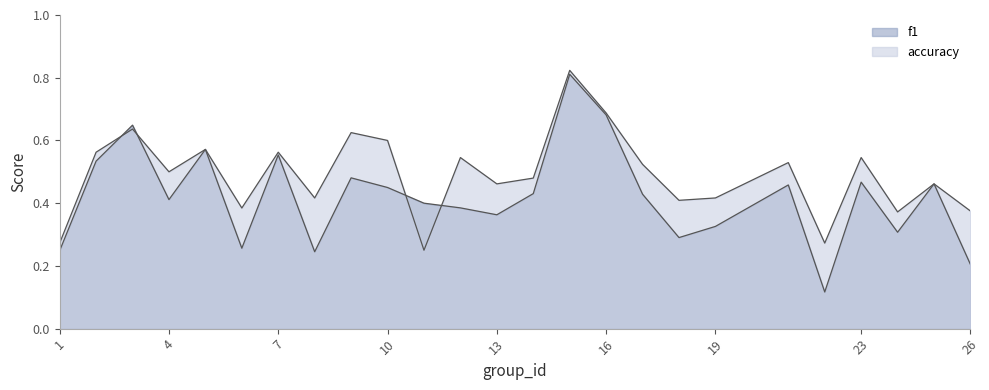

What is the difference between the maximum and minimum values in the f1 series?

0.7